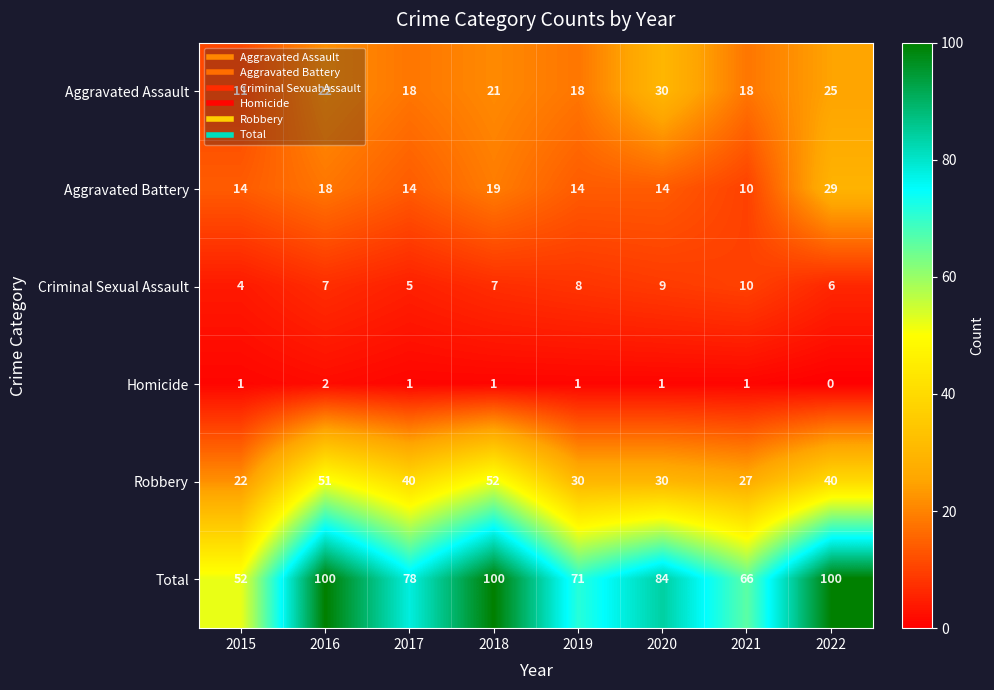

How many data points does each series have?

8